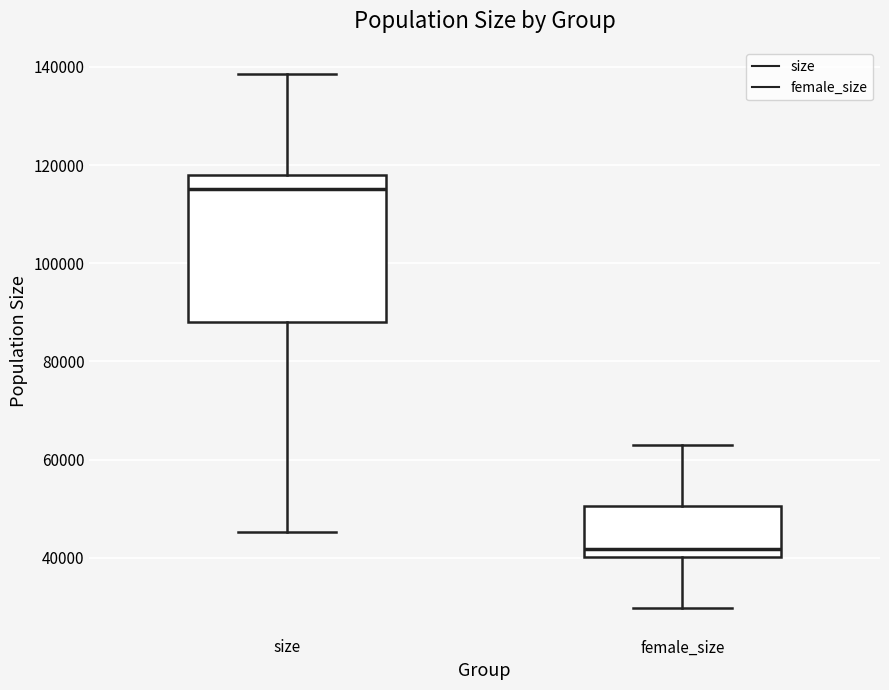

Reading left to right, read every box against the y-axis: the position of its median line, the range the box covers, and the ends of its whiskers. The values are not printed on the chart, so give them approximately, as read against the axis.

size: median 116000, box 88000 to 118000, whiskers 46000 to 138000
female_size: median 42000, box 40000 to 50000, whiskers 30000 to 62000